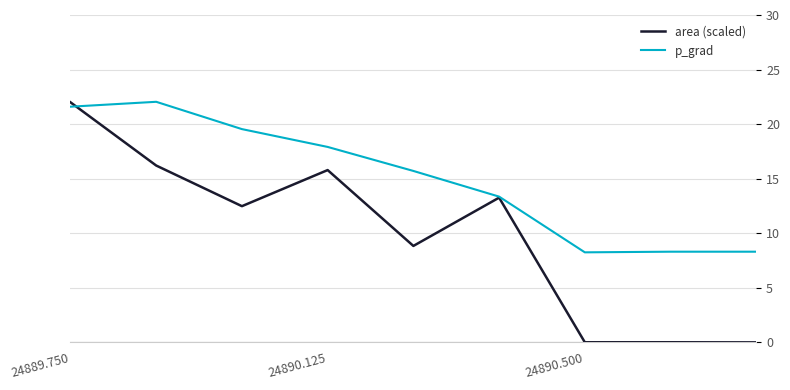

Which series has the widest spread of values?

area (scaled)